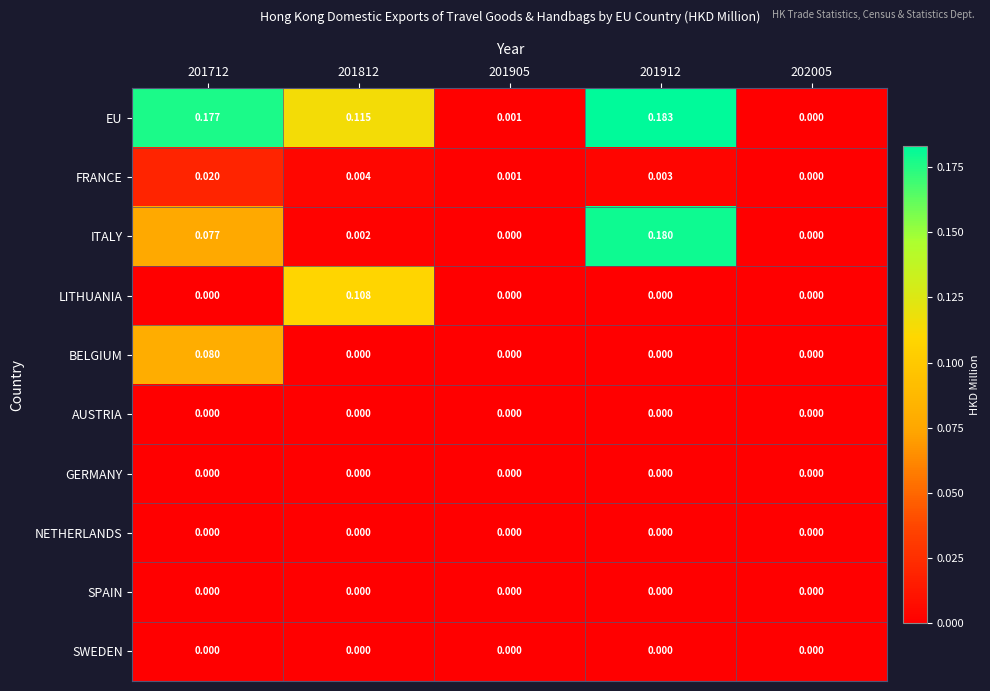

Which series has the largest total across all categories?

EU